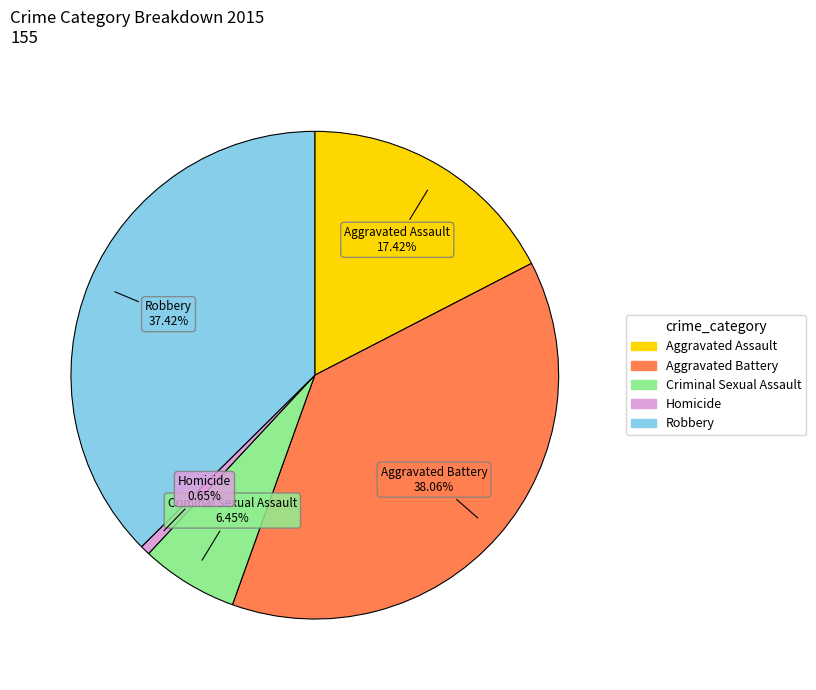

True or false: Robbery accounts for 37% of the total.

True